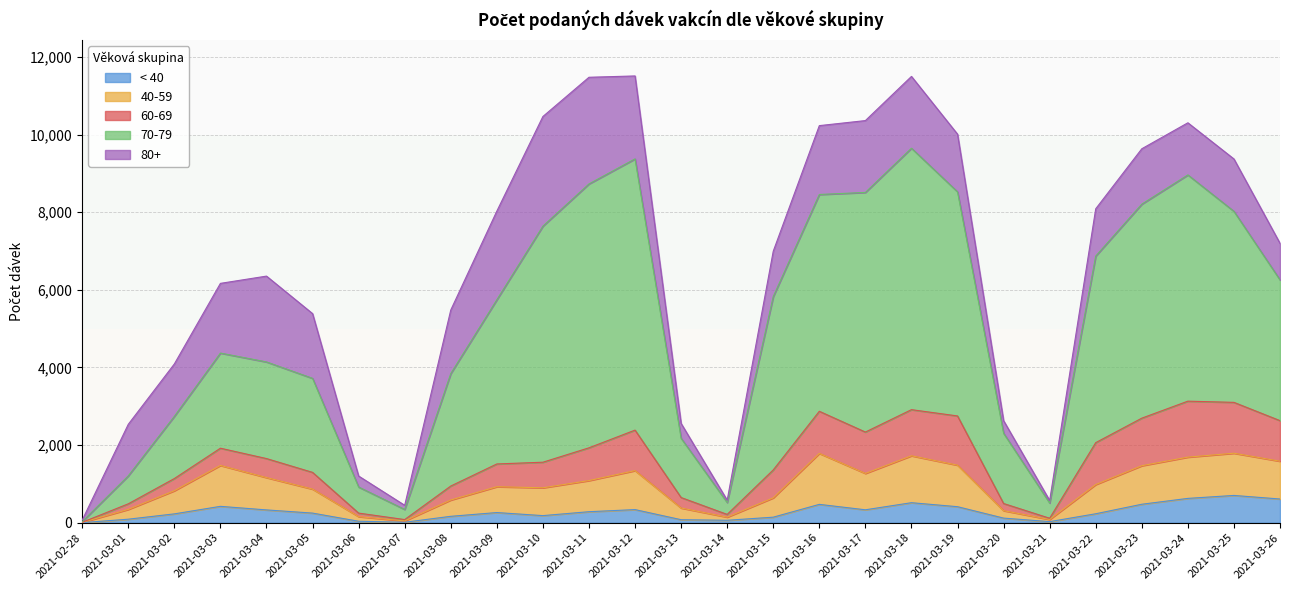

True or false: 40-59 and < 40 cross at least once.

False